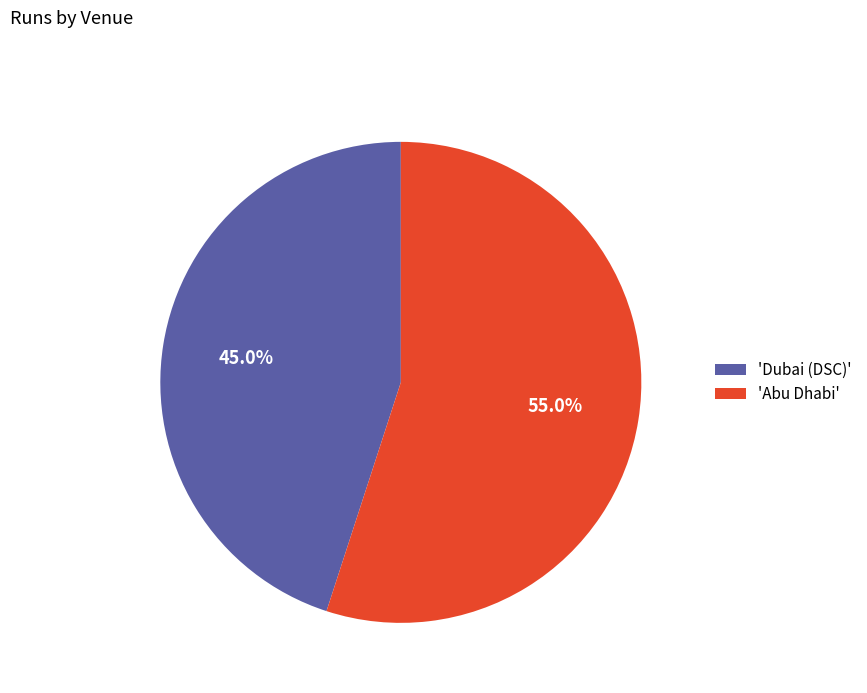

To the nearest percent, what is the average slice percentage?

50%